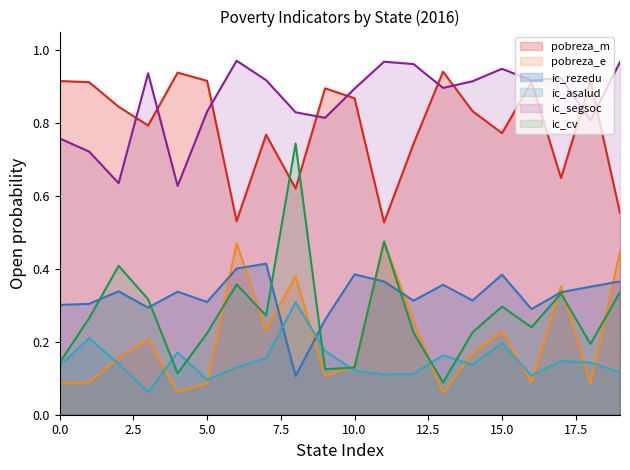

What is the value of the ic_segsoc point at the 18th from the left?

0.9